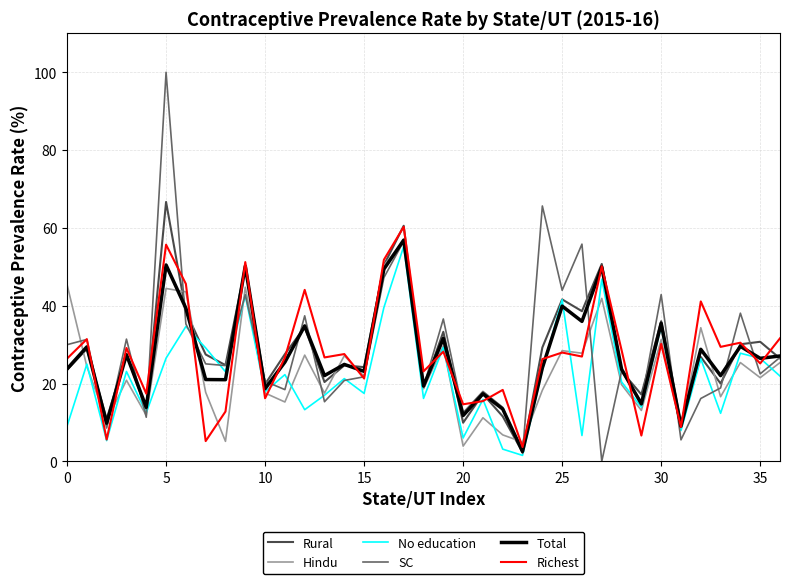

Which series has the widest spread of values?

SC